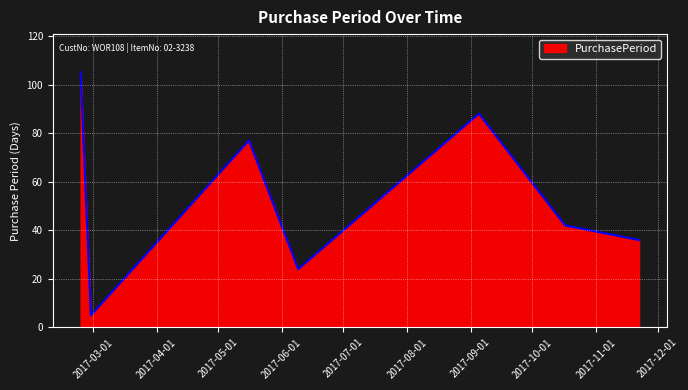

How many values are between 24 and 88?

5